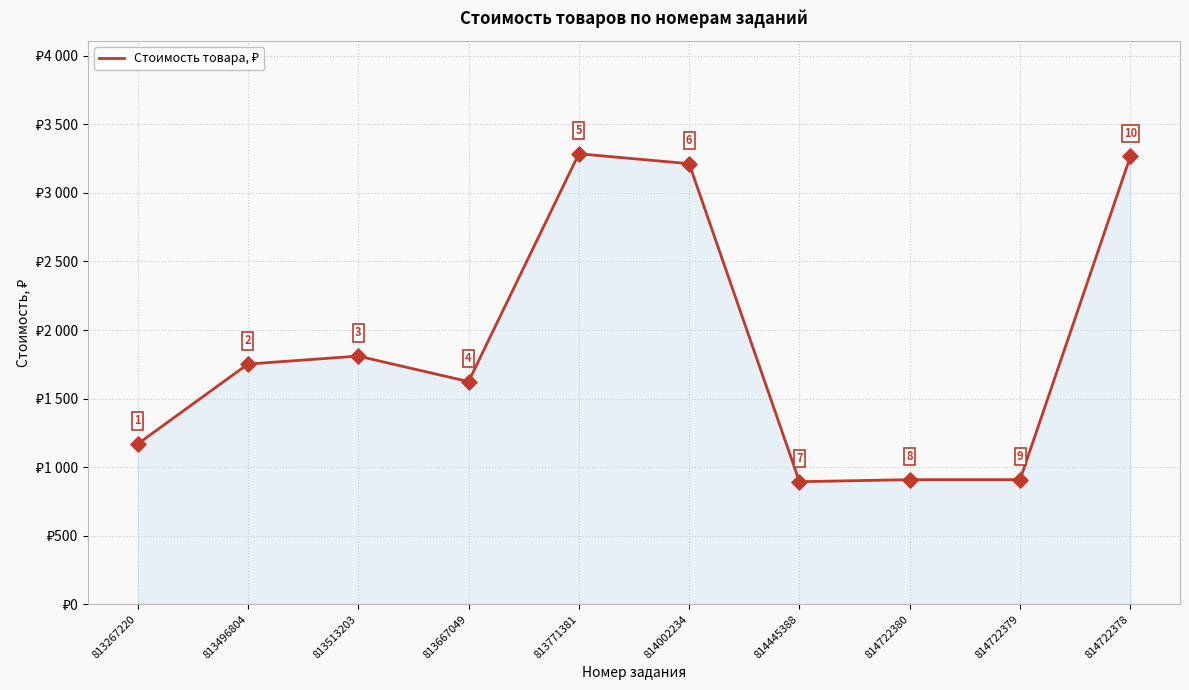

Does the chart have visible grid lines?

Yes